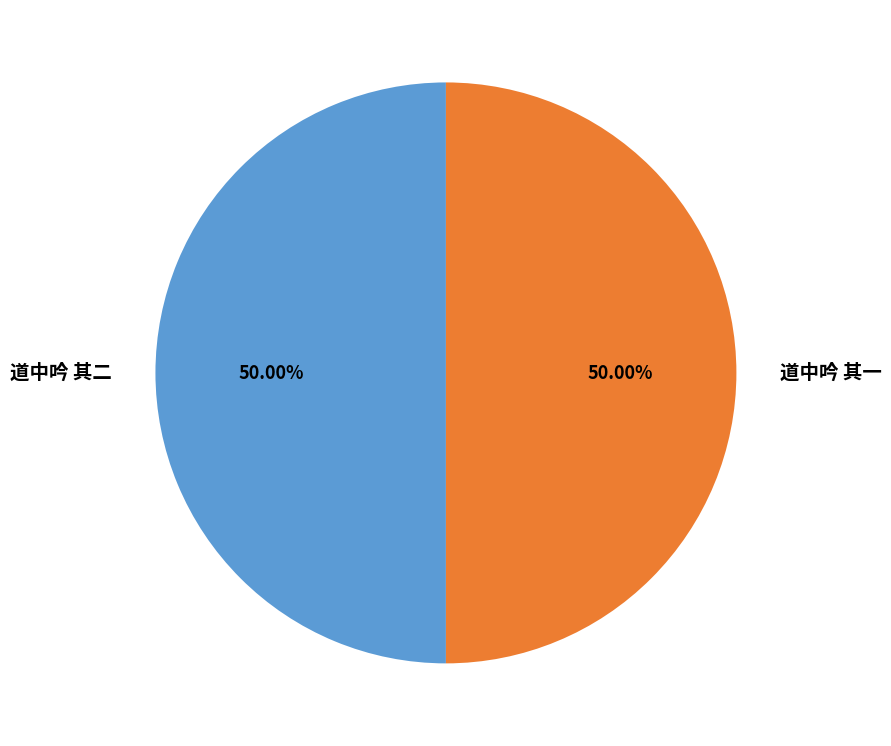

Approximately how many times larger is the value at 道中吟 其一 compared to 道中吟 其二?

1.0